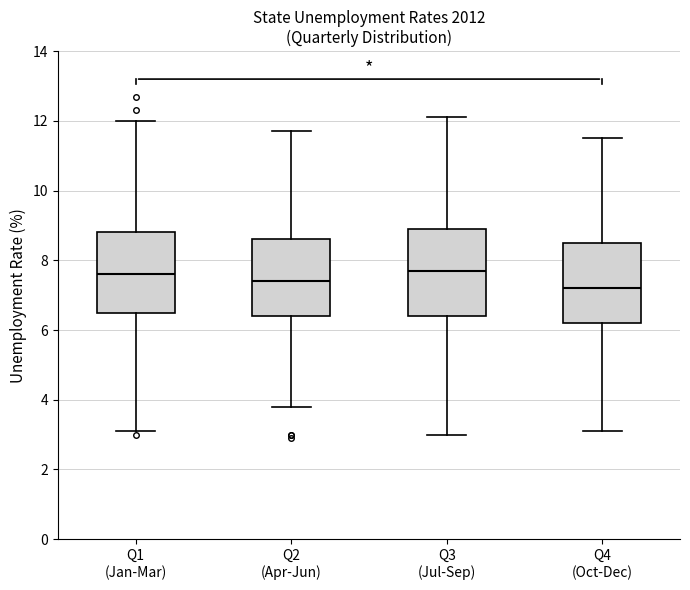

Reading left to right, read every box against the y-axis: the position of its median line, the range the box covers, and the ends of its whiskers. The values are not printed on the chart, so give them approximately, as read against the axis.

Q1 (Jan-Mar): median 7.6, box 6.6 to 8.8, whiskers 3.2 to 12.0
Q2 (Apr-Jun): median 7.4, box 6.4 to 8.6, whiskers 3.8 to 11.8
Q3 (Jul-Sep): median 7.8, box 6.4 to 9.0, whiskers 3.0 to 12.2
Q4 (Oct-Dec): median 7.2, box 6.2 to 8.6, whiskers 3.2 to 11.6